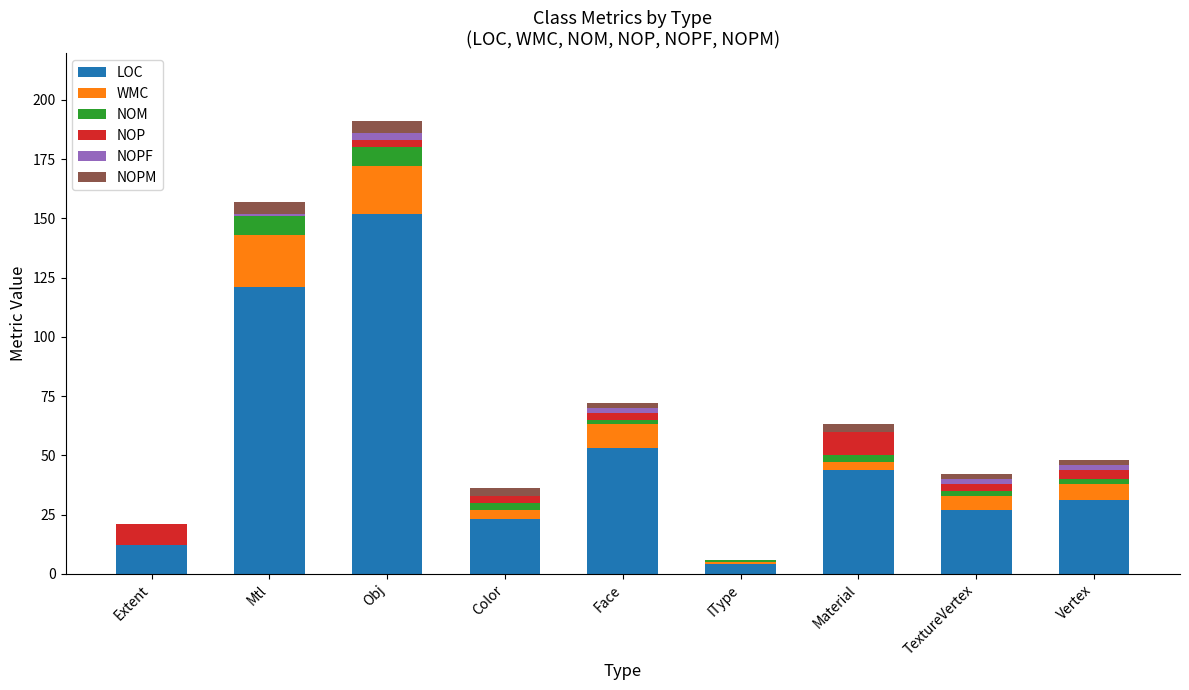

What is the sum of all LOC values?

467